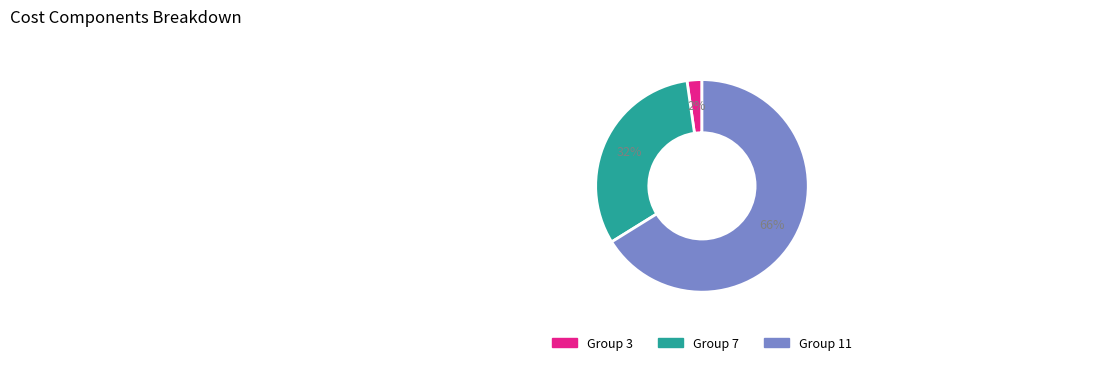

To the nearest percent, what is the difference between the largest and smallest slice percentages?

64%